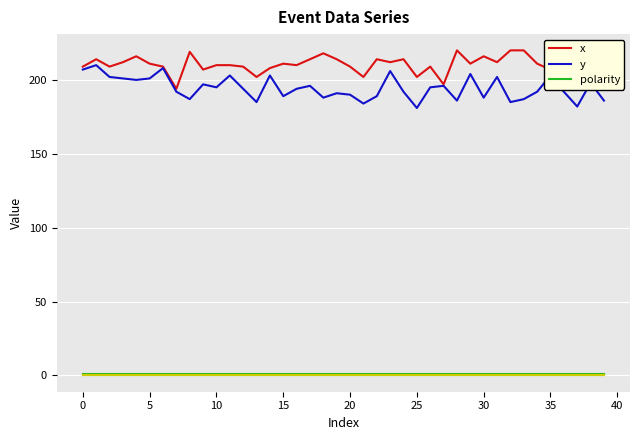

True or false: y and polarity cross at least once.

False